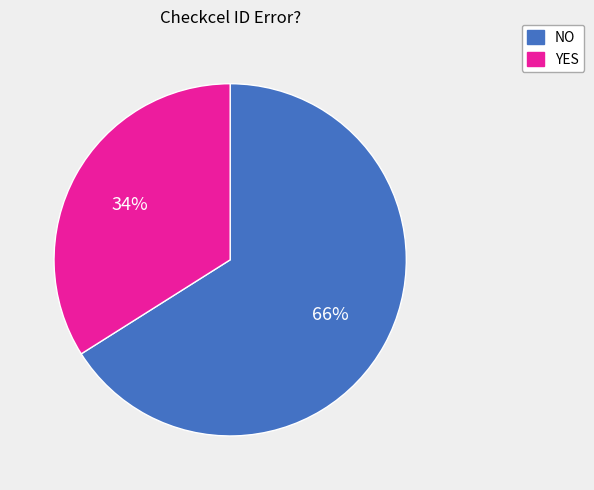

True or false: YES accounts for 26% of the total.

False